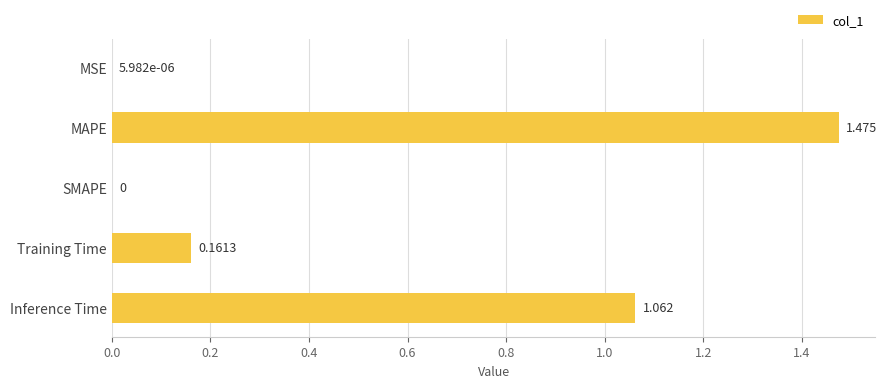

Between Inference Time and MAPE, which is larger?

MAPE